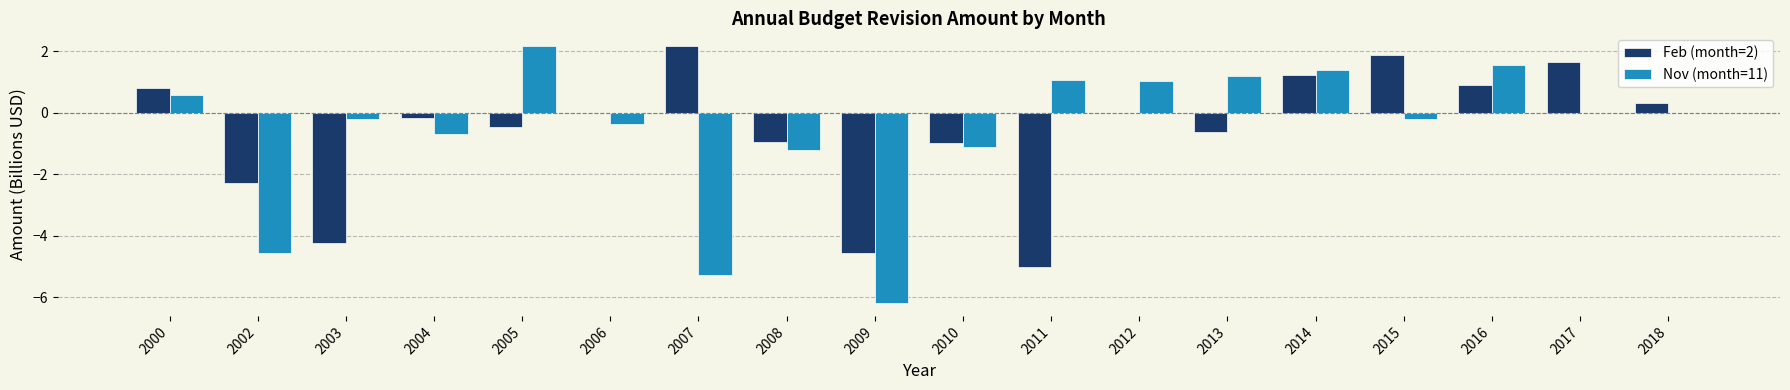

Which series changed the most between 2011 and 2017?

Feb (month=2)